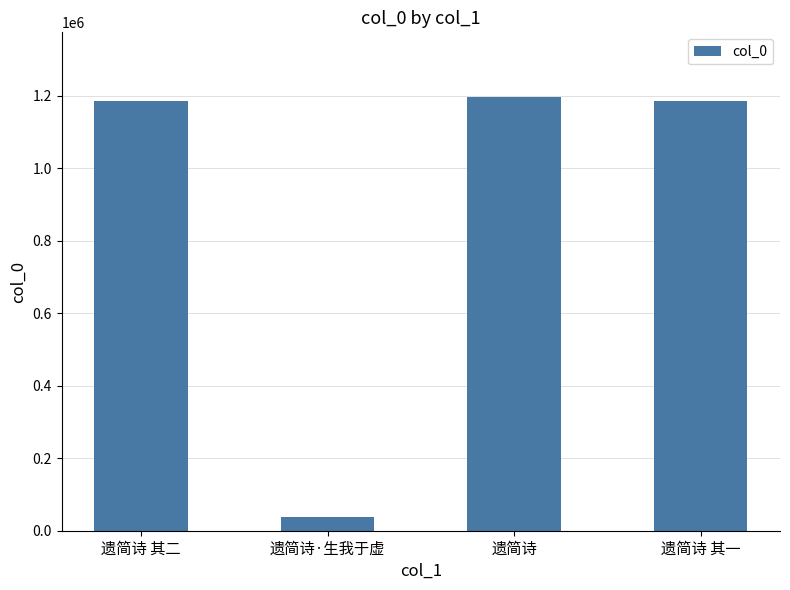

What is the maximum value shown in the chart?

1195154